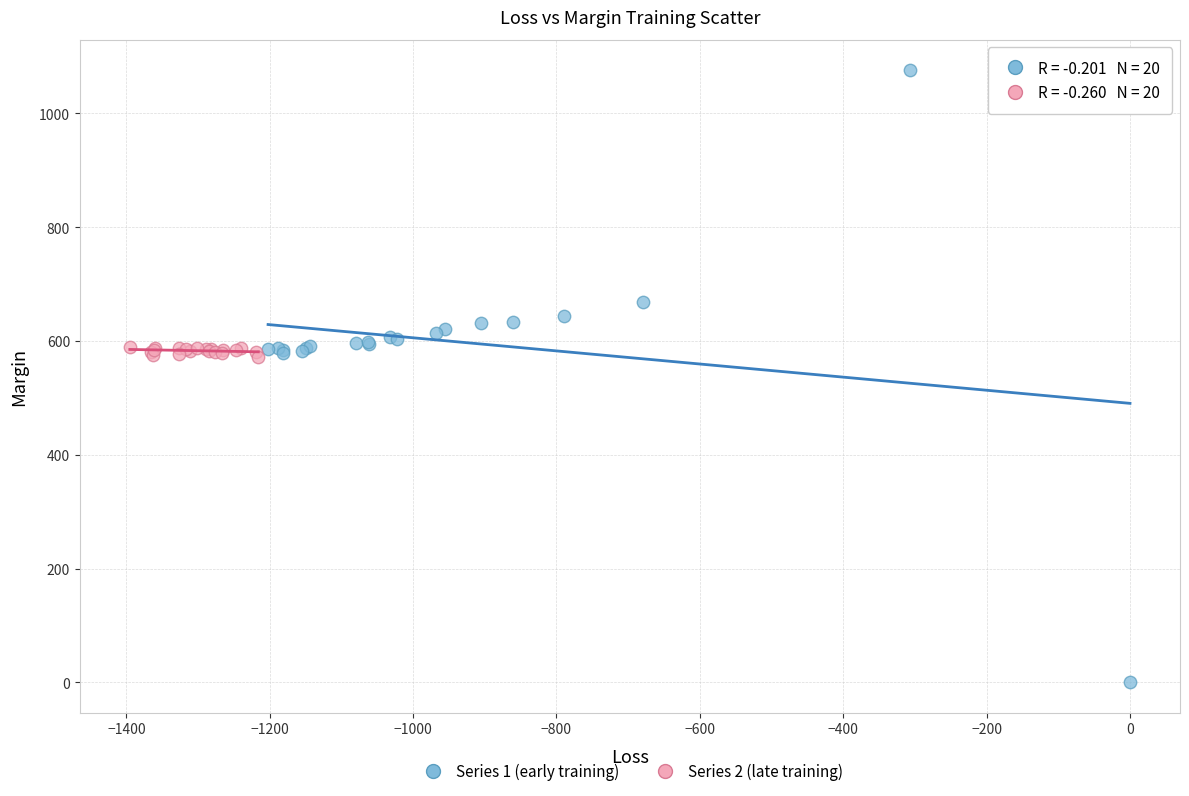

Which series reaches the maximum Y coordinate?

Series 1 (early training)